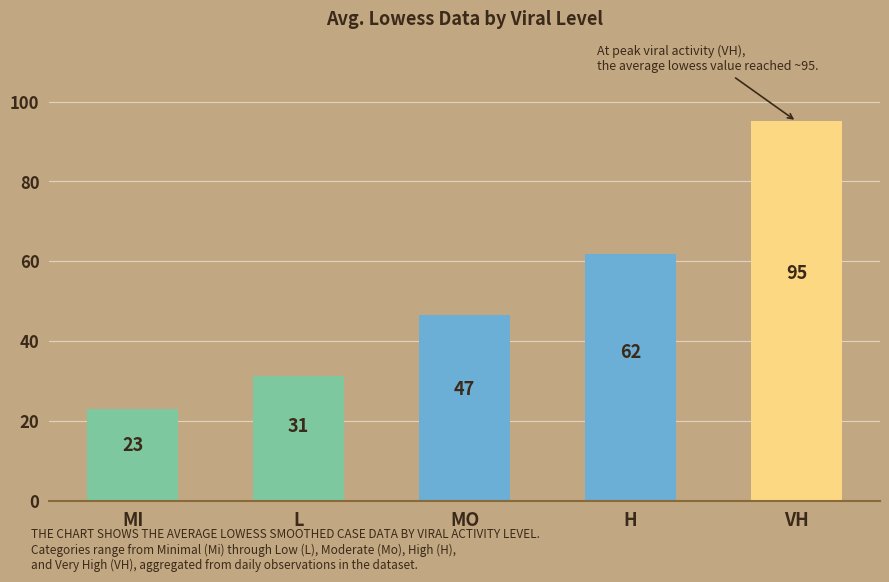

Where does the data first go above 46?

MO